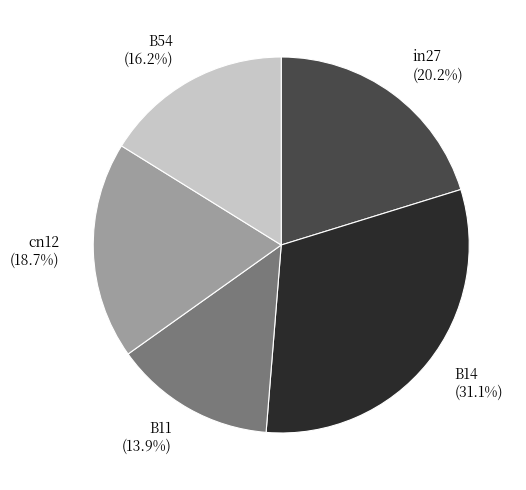

To the nearest percent, what is the difference between the largest and smallest slice percentages?

17%